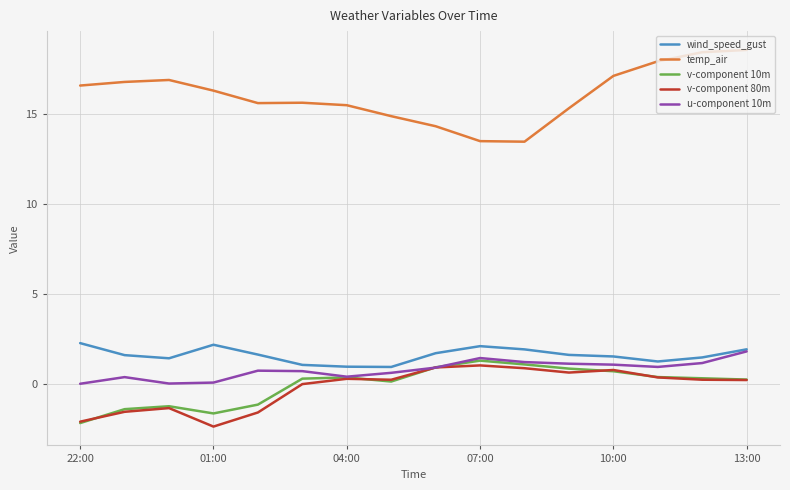

In v-component 10m, how many points are higher than both neighbors (excluding endpoints)?

3